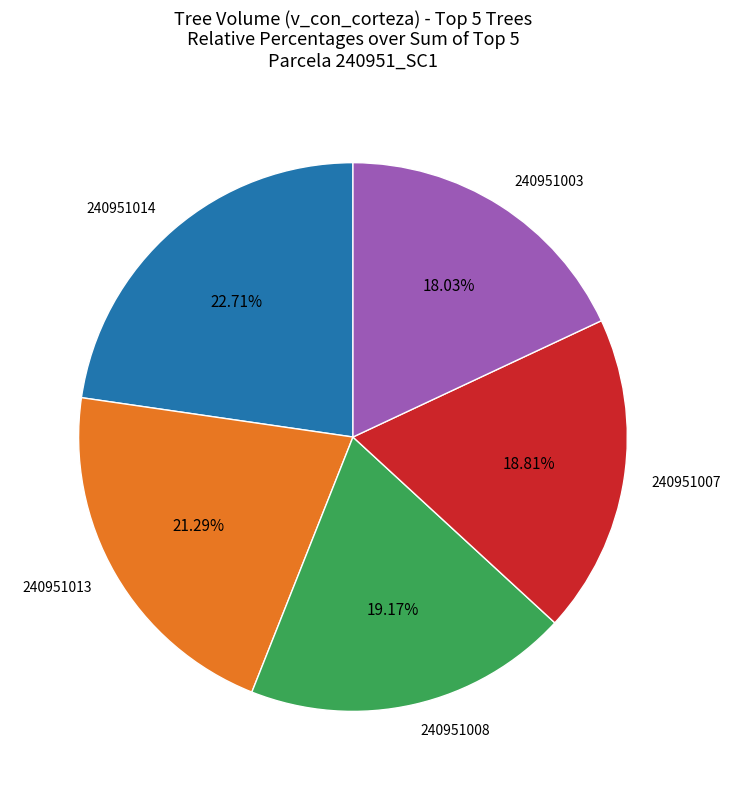

To the nearest percent, what is the difference between the largest and smallest slice percentages?

5%